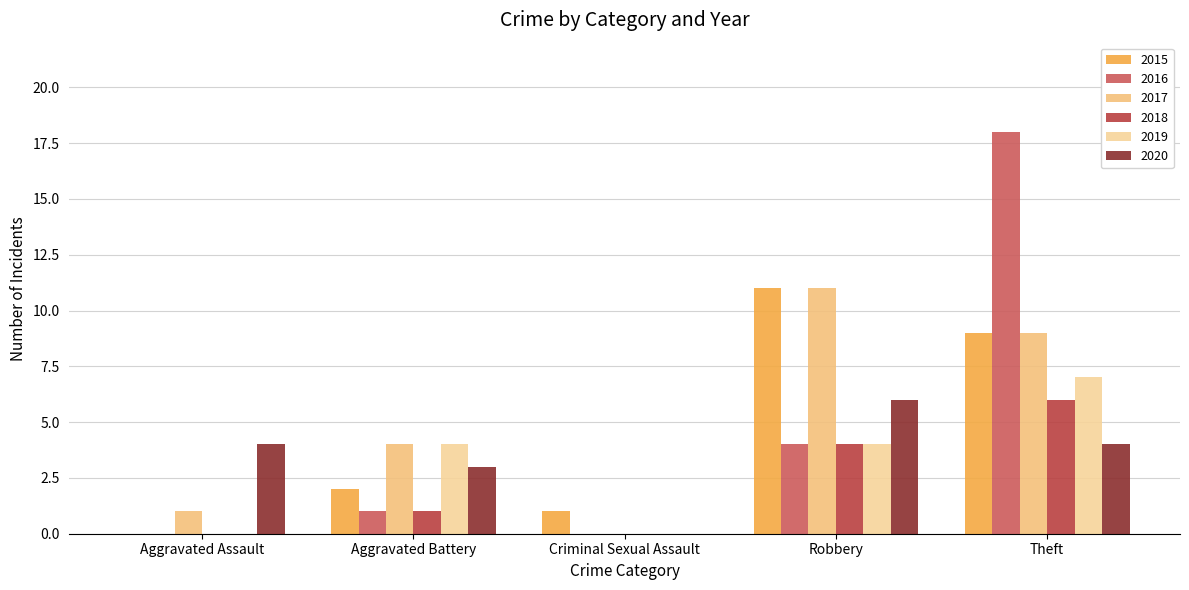

How many 2019 values are between 0 and 4?

4